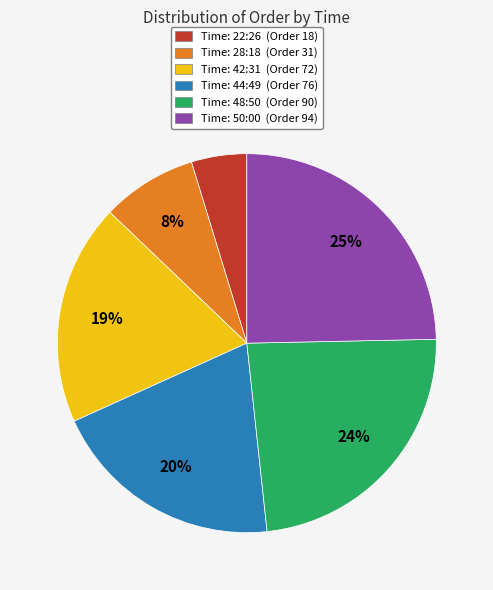

How many slices are in this pie chart?

6